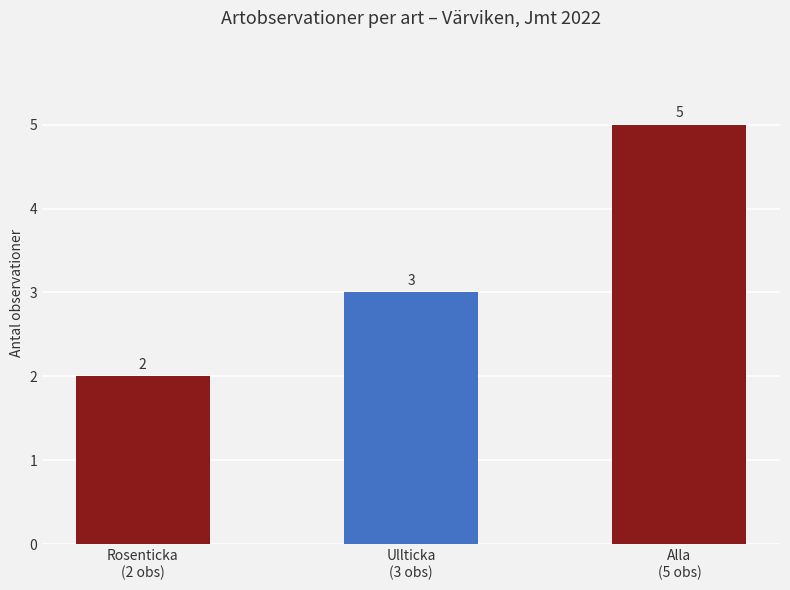

How many bars are there in total?

3